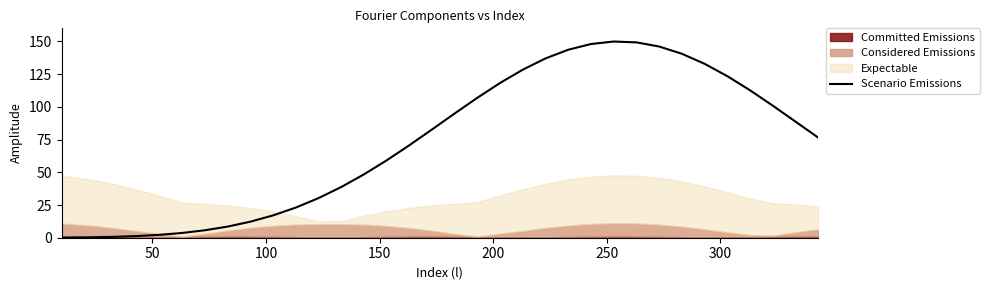

How many points are higher than both their immediate neighbors (excluding endpoints)?

1